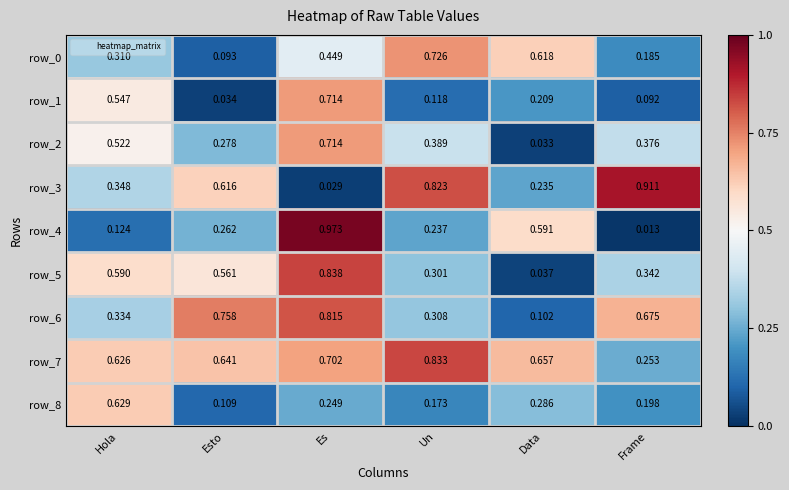

Which category has the highest value across all series?

Es